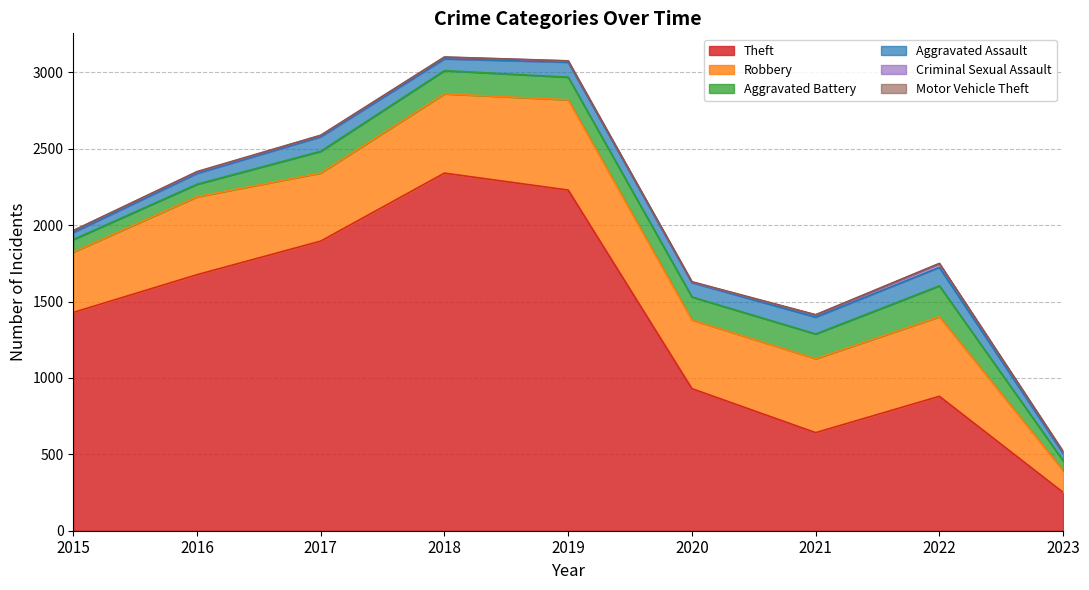

List the labels in order of Motor Vehicle Theft value, largest first.

2016, 2020, 2023, 2017, 2021, 2022, 2015, 2018, 2019